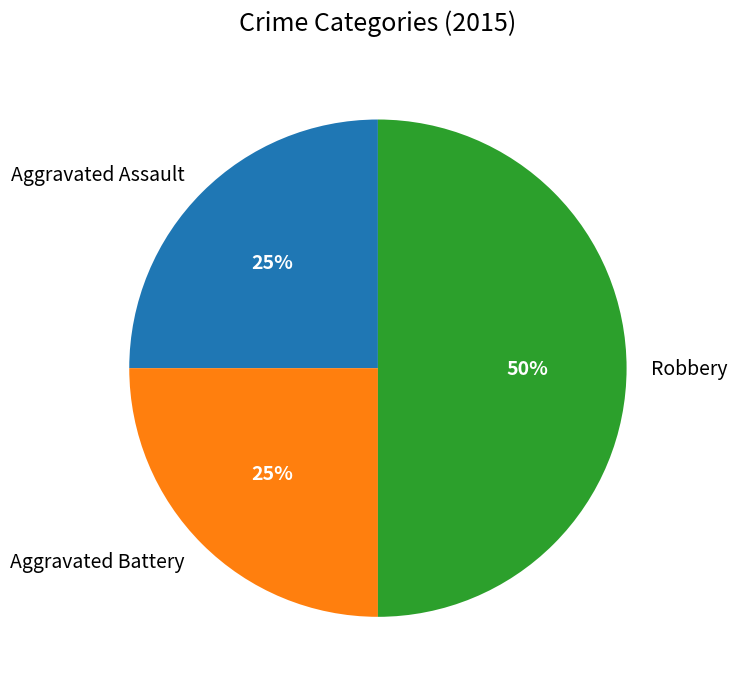

True or false: Robbery accounts for 50% of the total.

True